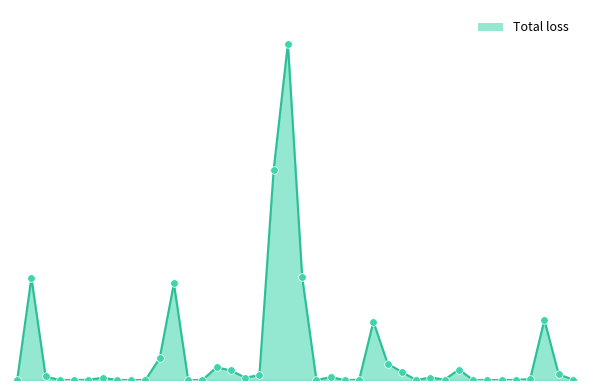

Is this an area chart (filled region under the line)?

Yes